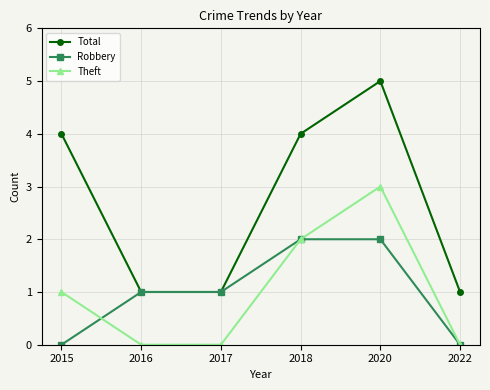

At how many categories does at least one series exceed 2?

3